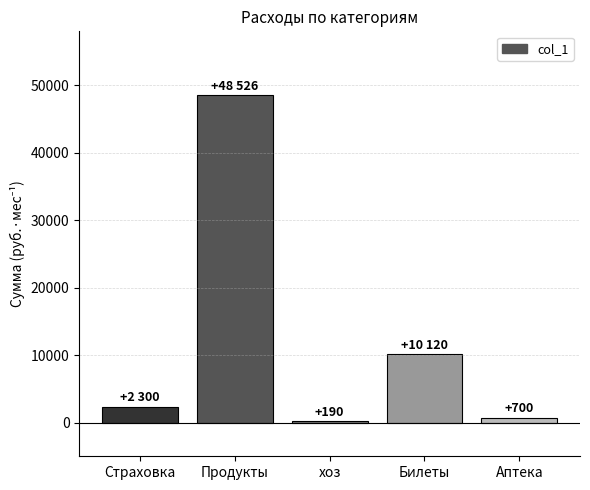

What is the label of the 2nd bar from the left?

Продукты